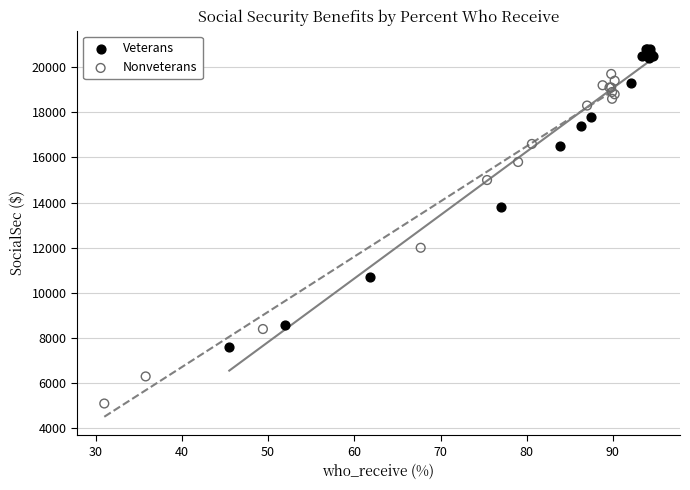

Which series reaches the maximum Y coordinate?

Veterans